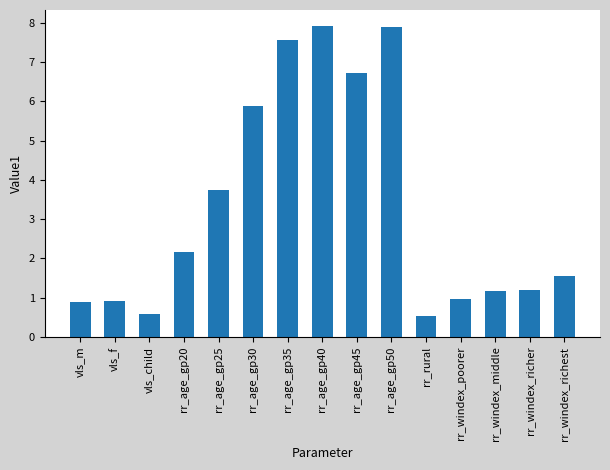

What is the label of the 5th bar from the left?

rr_age_gp25